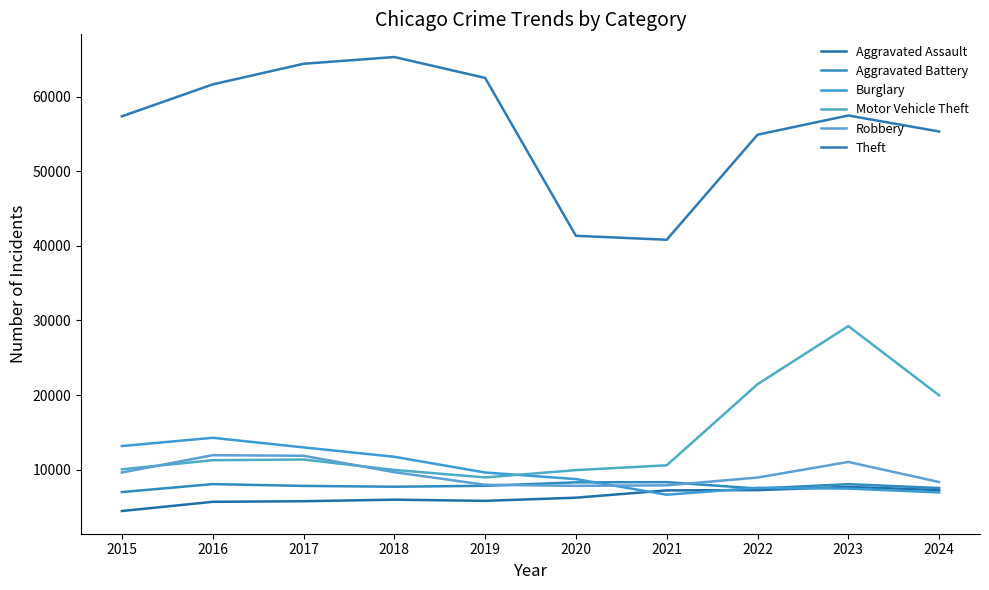

What is the minimum value shown in the chart?

4480